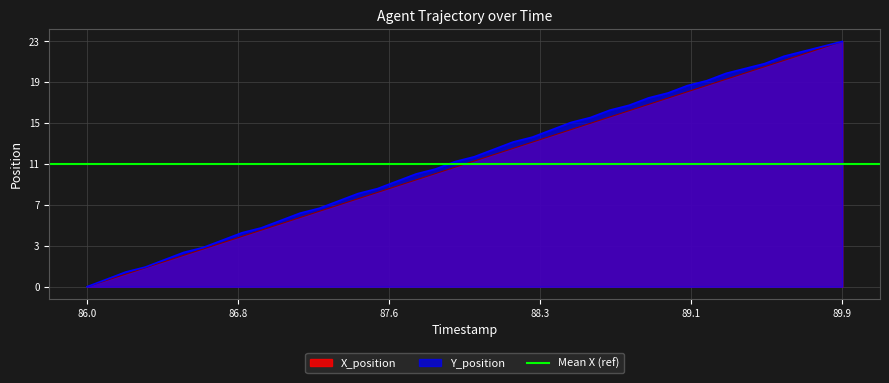

At how many categories does at least one series exceed 4?

33